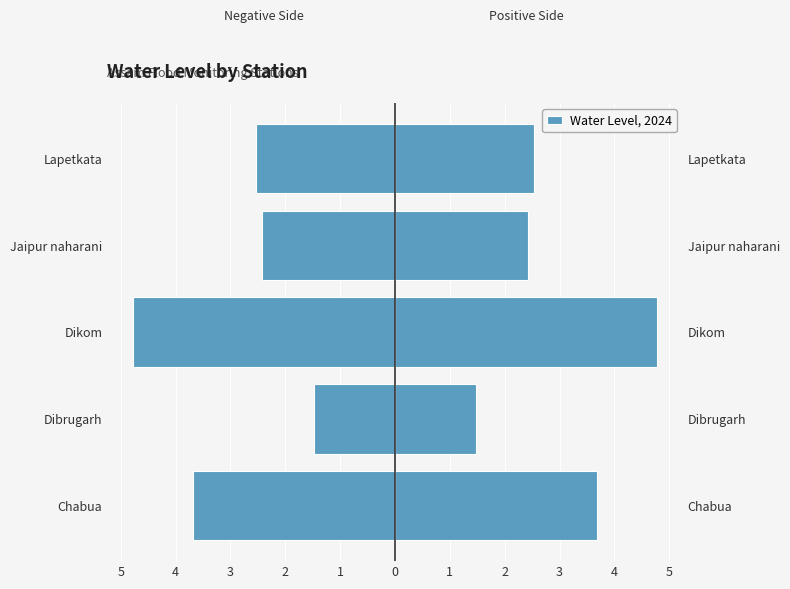

What is the value of the 2nd bar from the left?

1.5